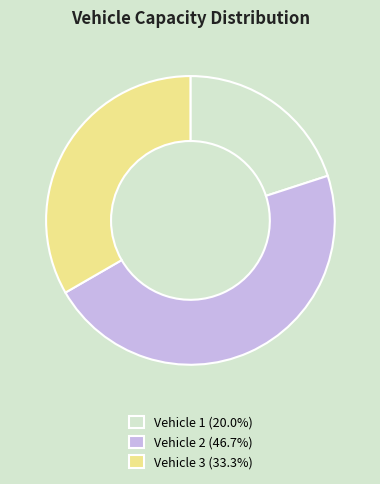

Count the number of slices in the pie.

3